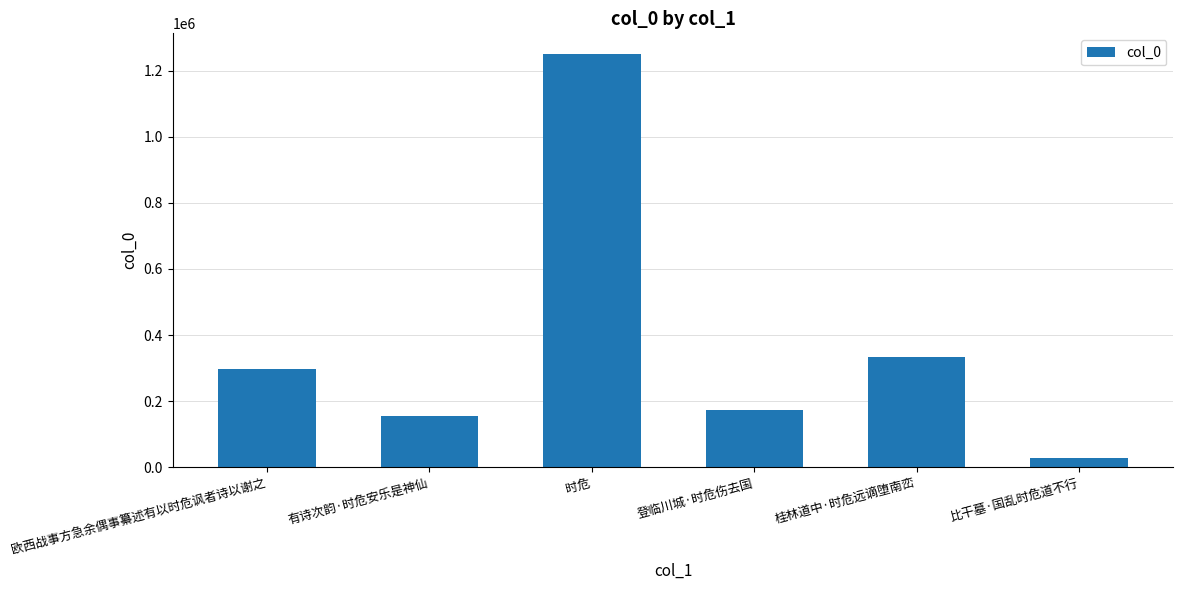

What is the label of the 5th bar from the left?

桂林道中·时危远谪堕南峦